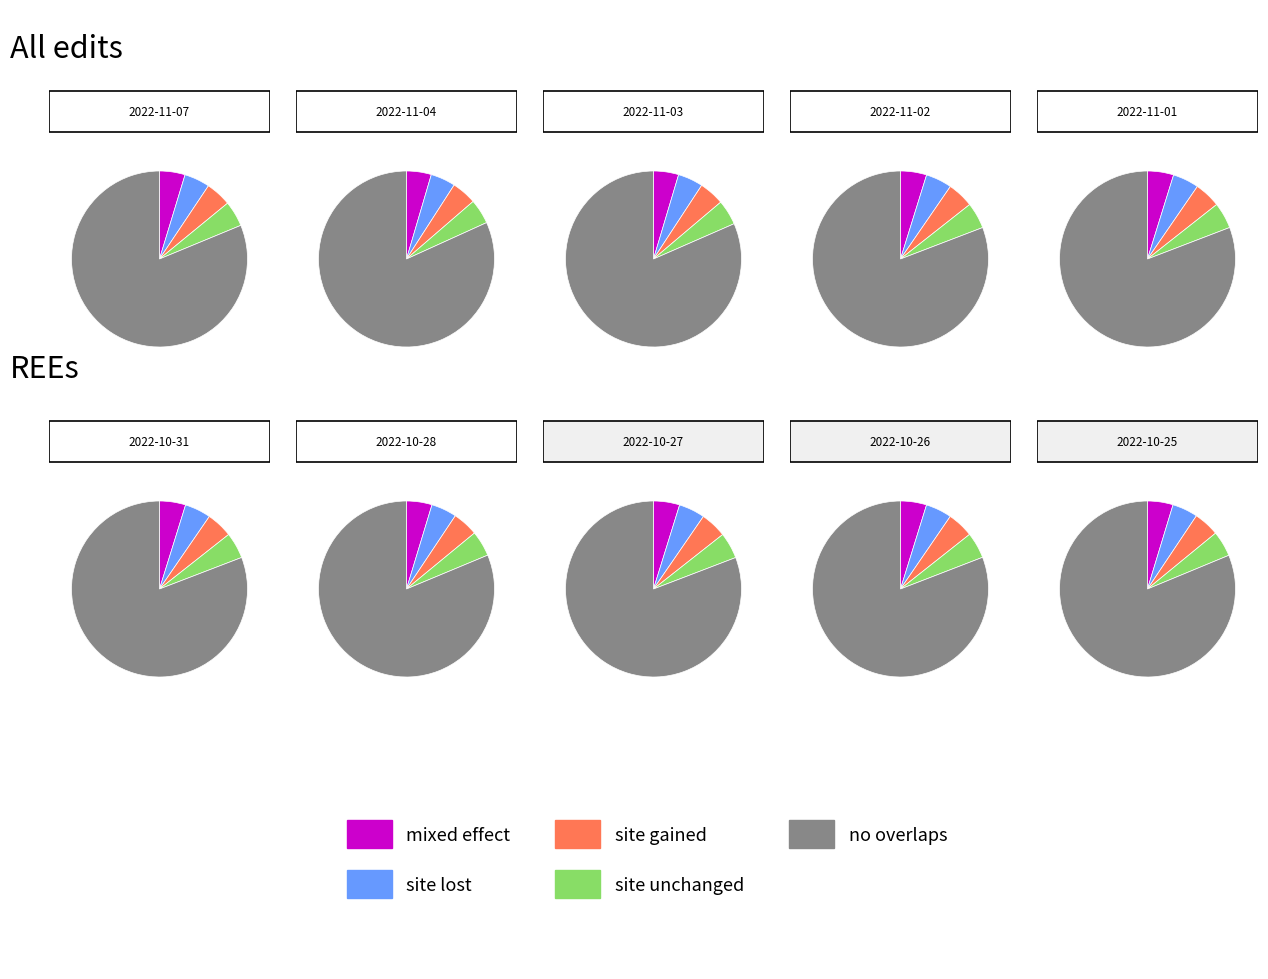

To the nearest percent, what is the combined percentage of 2022-11-04 and 2022-11-03?

41%